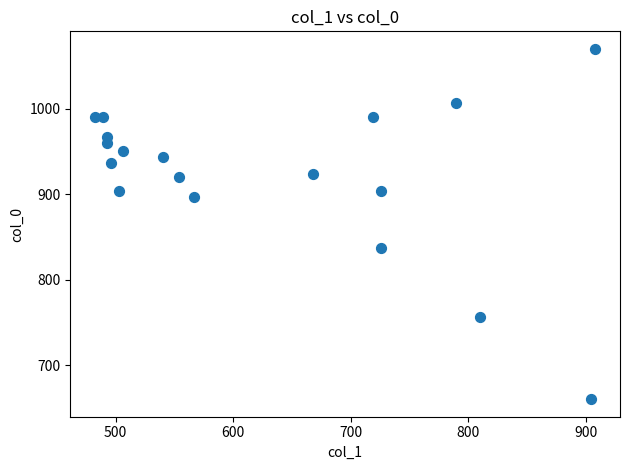

What is the range of X values (max minus min)?

425.2